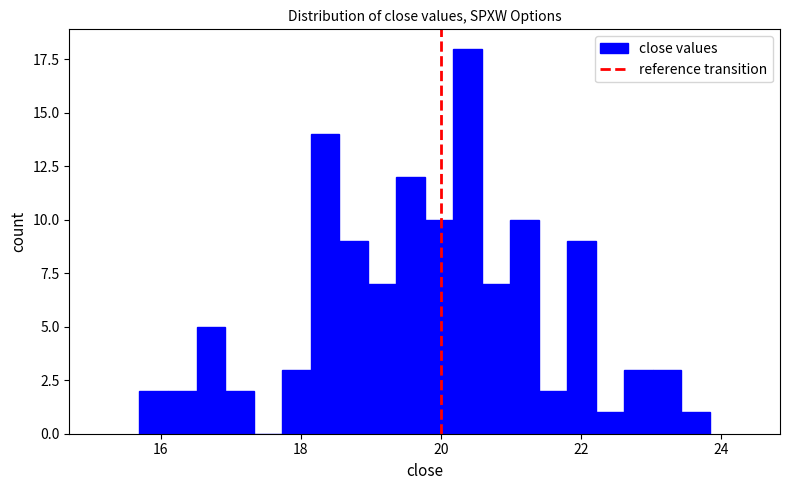

Read against the x-axis, roughly where is the centre of the tallest bar?

20.4